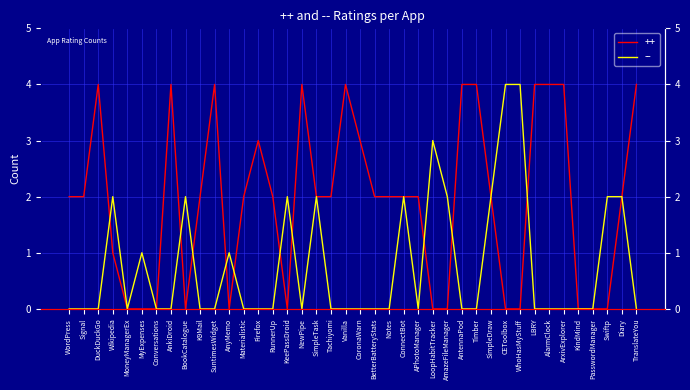

List the series in order of their peak value, highest first.

++, --